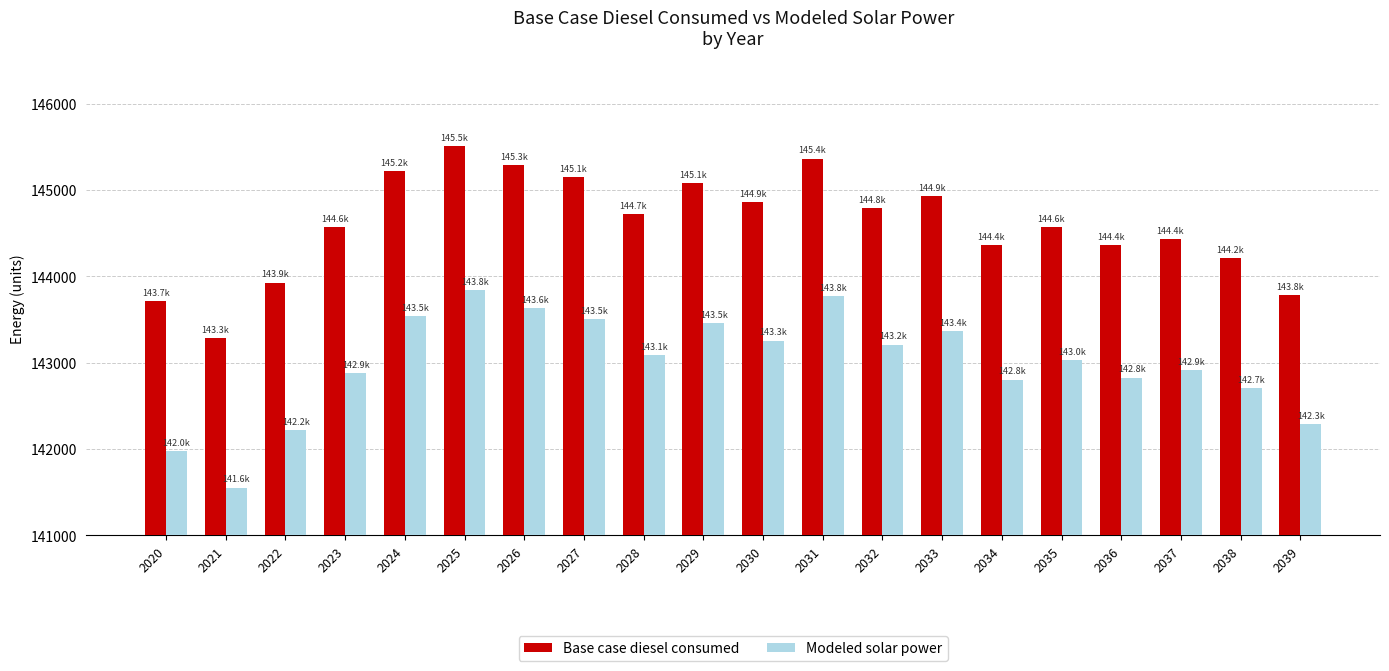

What are all the series names shown in the legend?

Base case diesel consumed, Modeled solar power